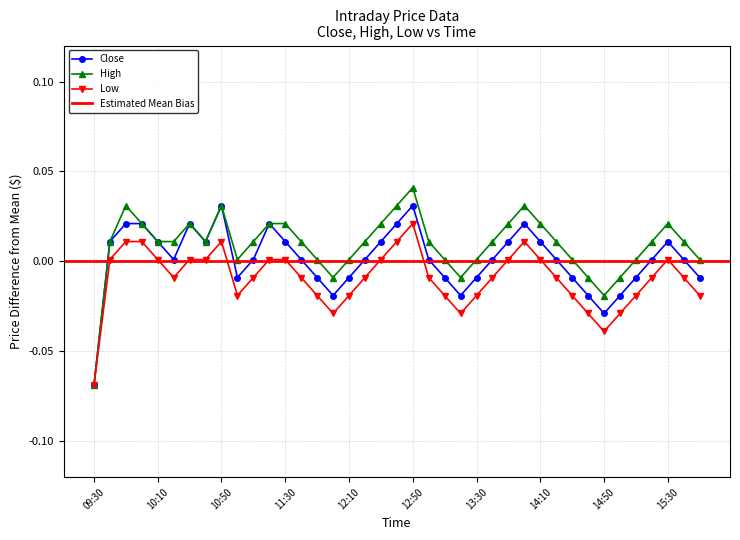

At which category does high reach its first local valley?

10:40